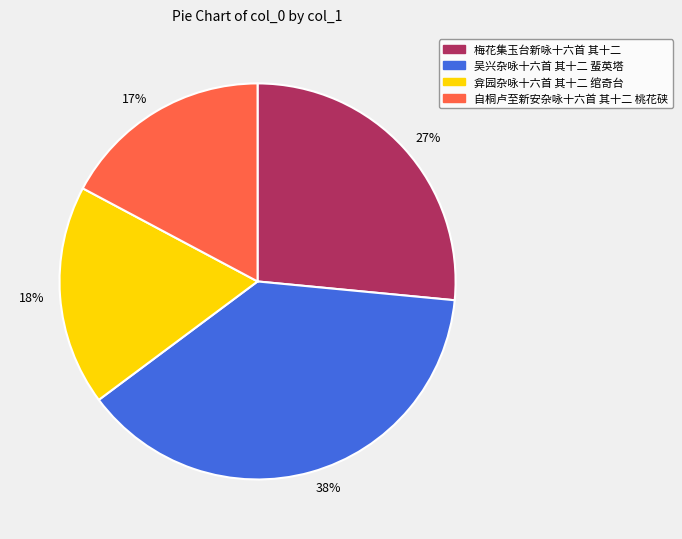

To the nearest percent, what portion does 梅花集玉台新咏十六首 其十二 represent?

27%